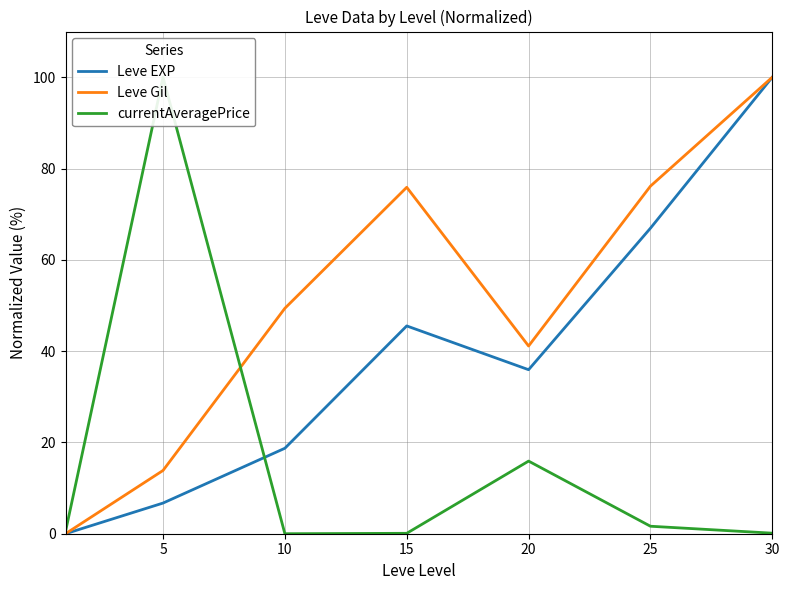

At which category is the sum across all series the highest?

30